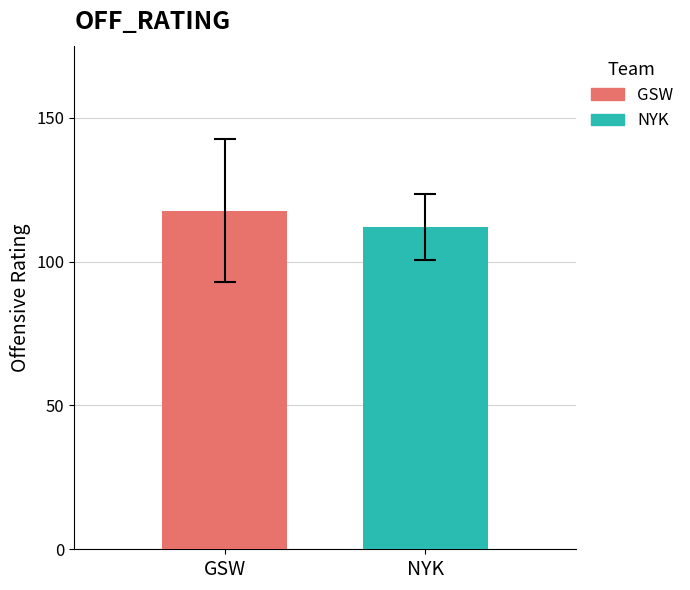

How many data points does each series have?

1